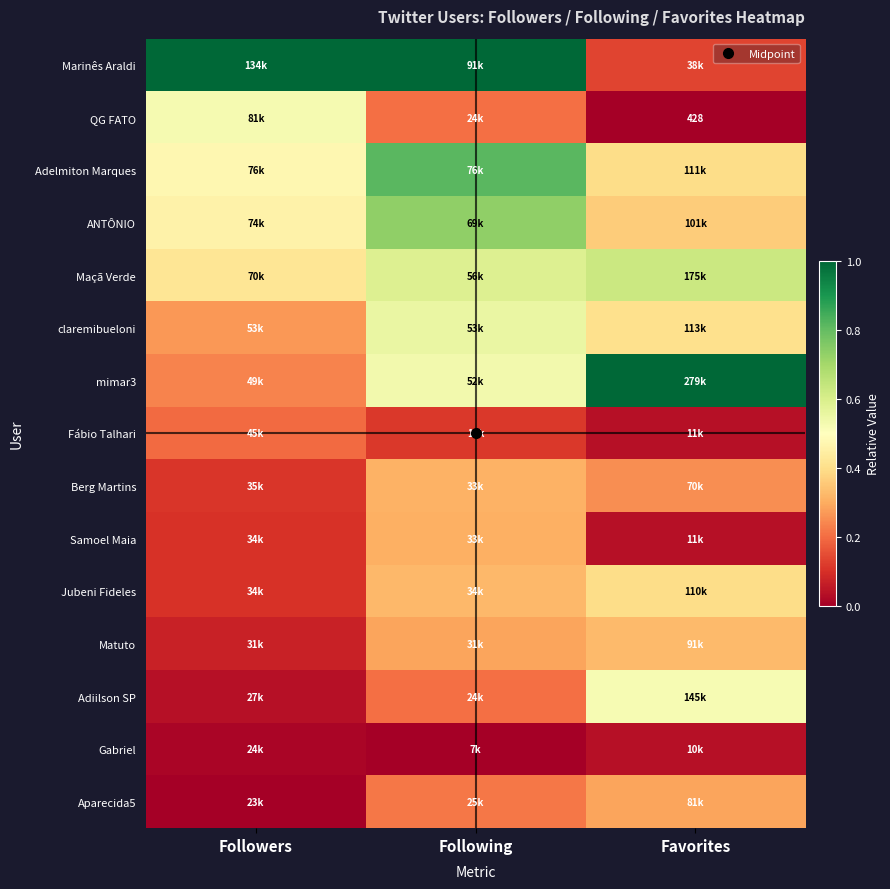

The Aparecida5 series shows 0.2 at Followers. True or false?

False